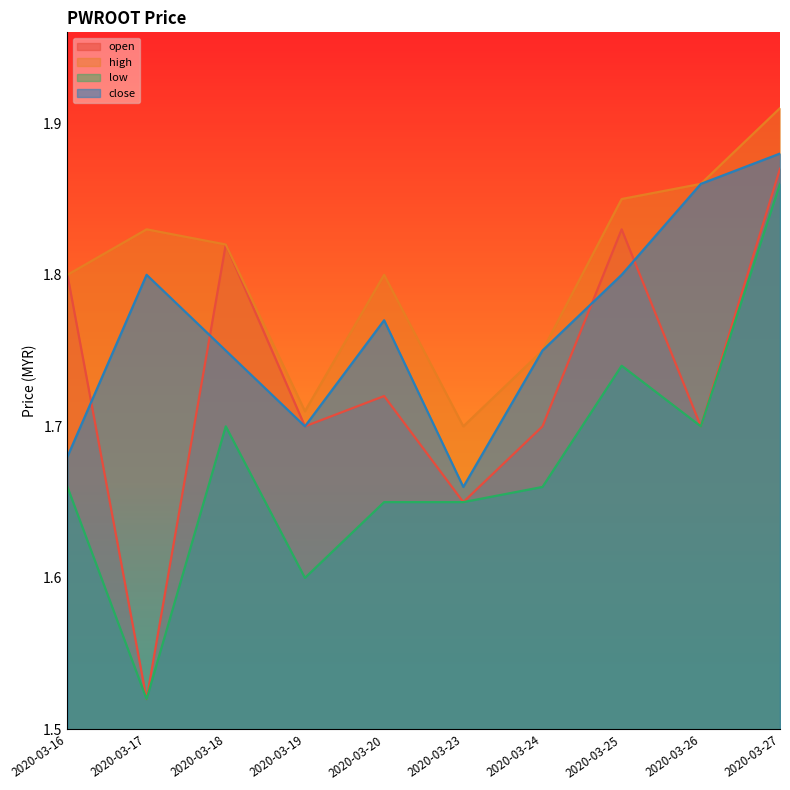

What is the value of the open point at the 2nd from the left?

1.5